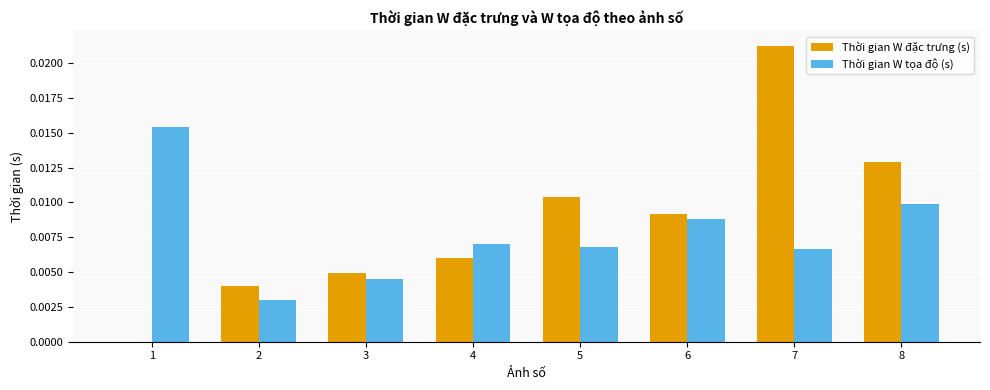

Between 5 and 8, which series saw the biggest shift?

Thời gian W tọa độ (s)